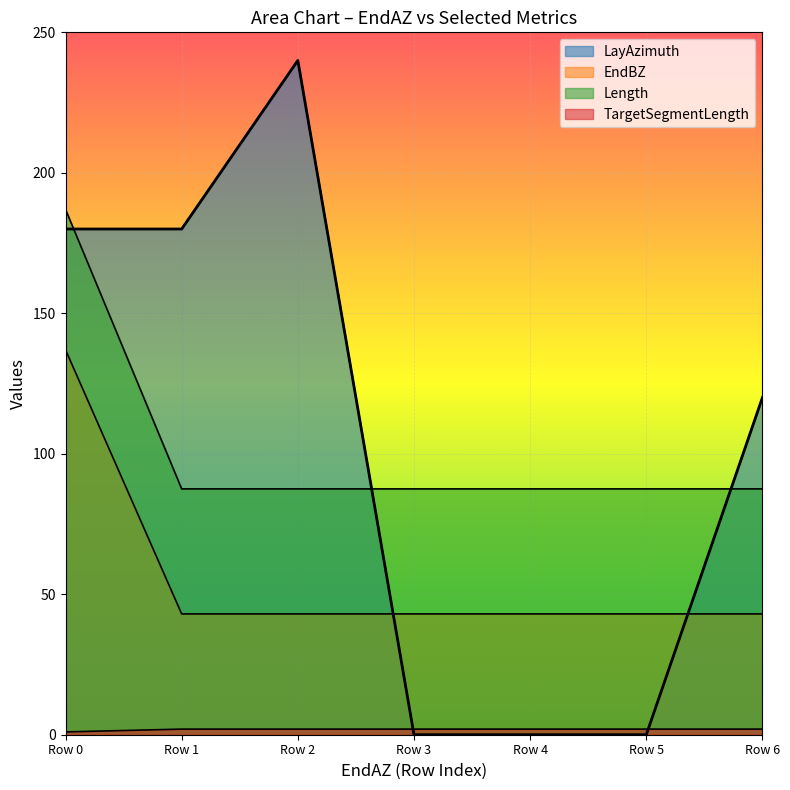

True or false: LayAzimuth and Length intersect in this chart.

True